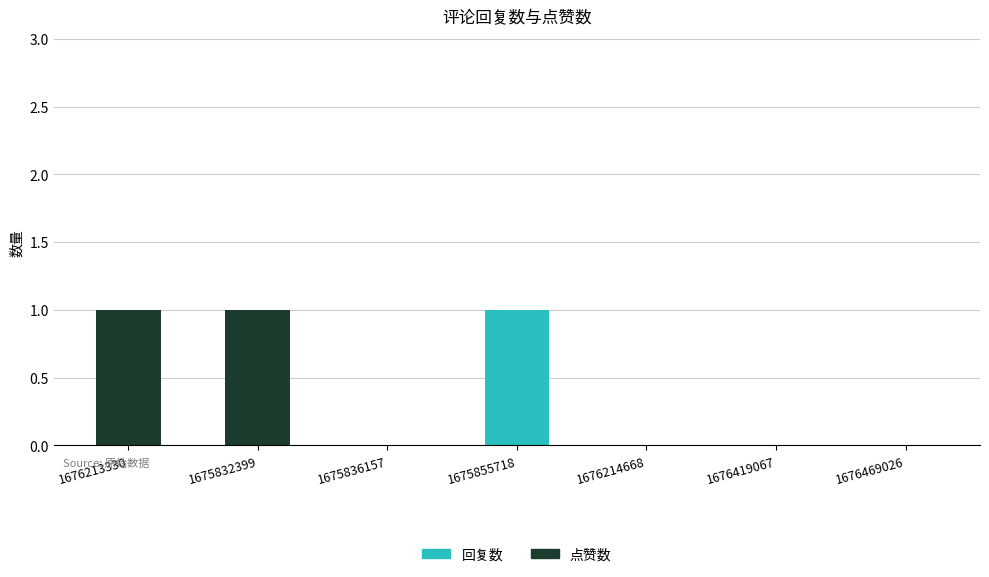

Which category has the highest value in the 回复数 series?

1675855718